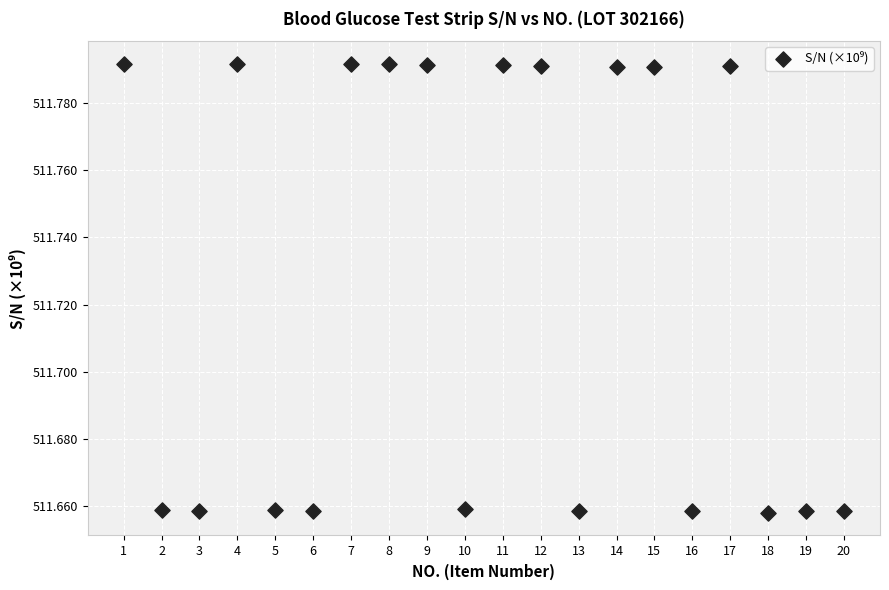

What is the range of X values (max minus min)?

19.0